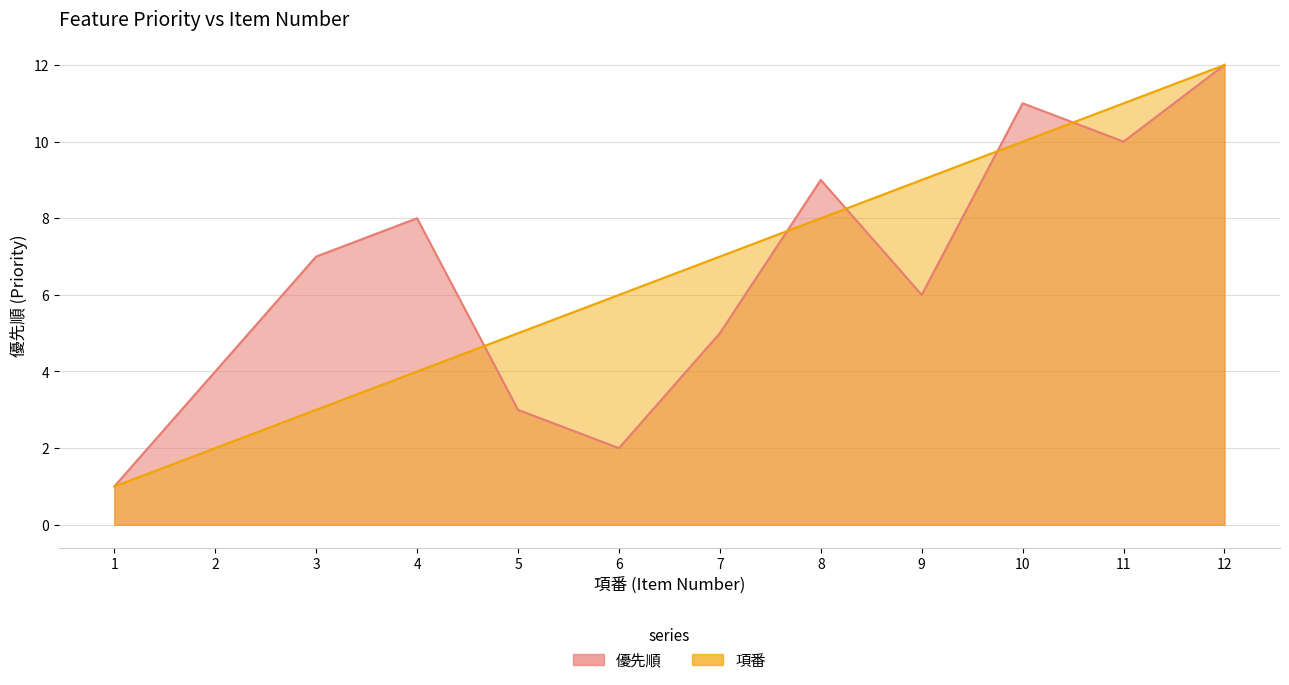

What is the value of the 優先順 point at the 5th from the left?

3